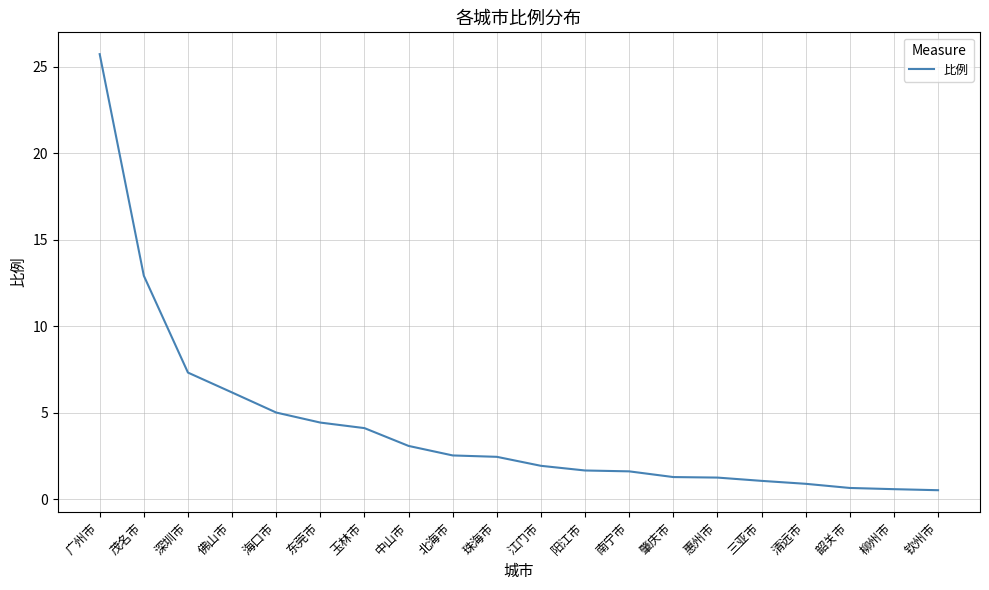

True or false: the data shows 3.0 at 江门市.

False